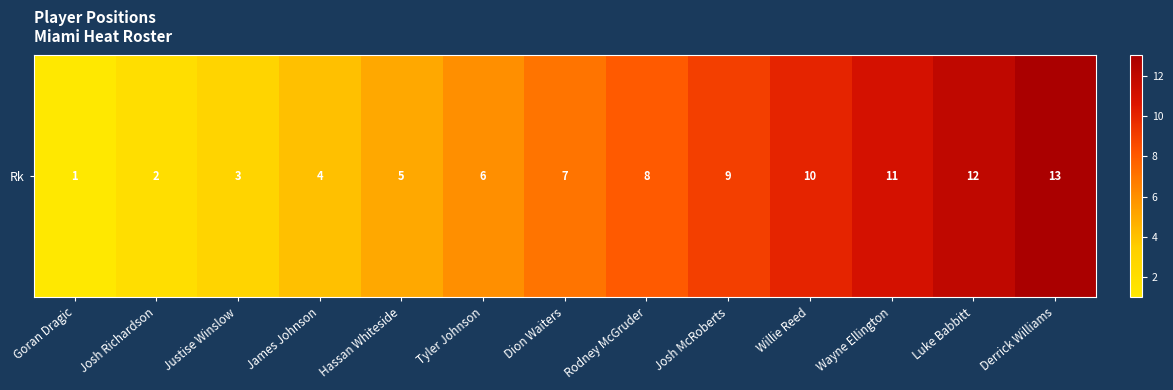

How many series are shown in this chart?

1